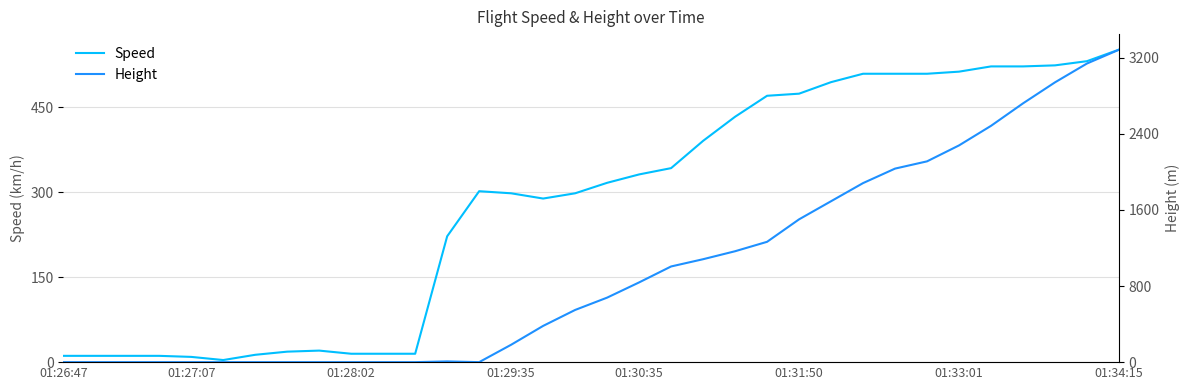

True or false: Speed has a value of 298.2 at 01:29:35.

True